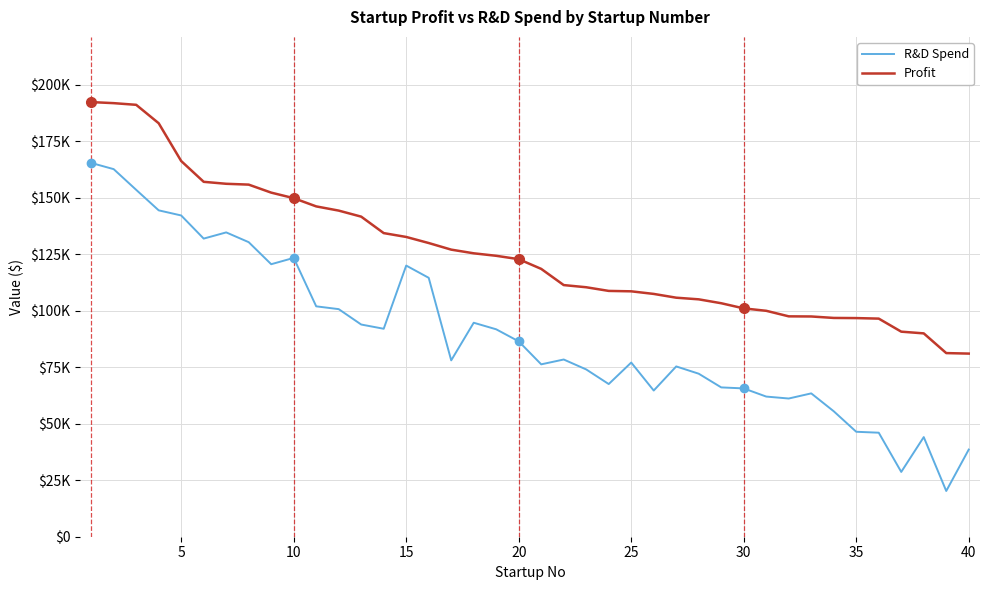

At how many categories does at least one series exceed 76661?

40